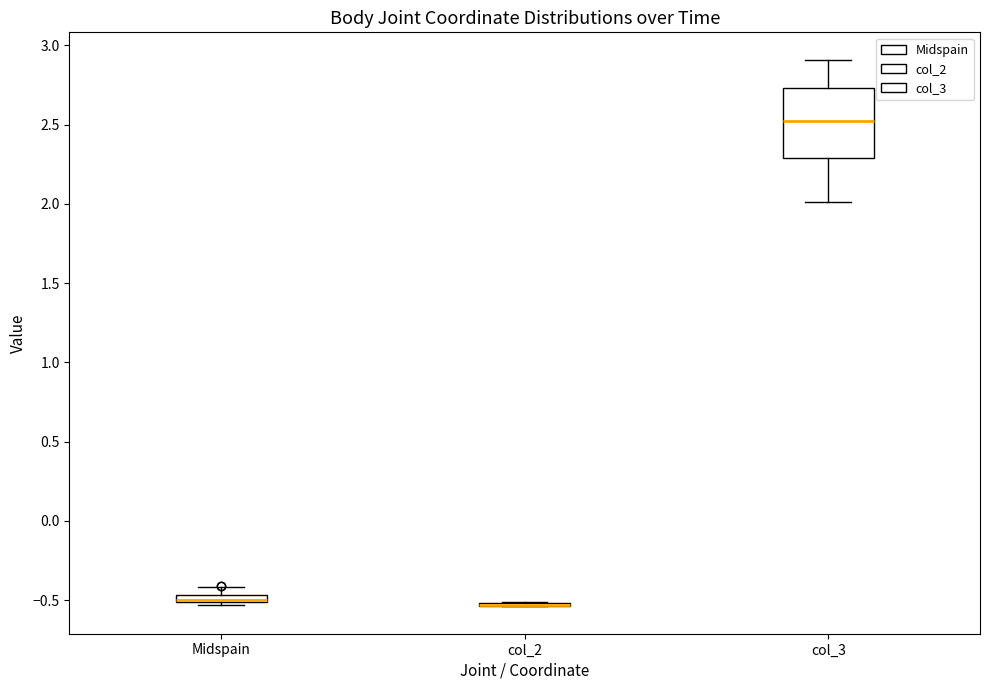

Where is the lower edge of the box for Midspain on the y-axis? The values are not printed on the chart, so give them approximately, as read against the axis.

-0.50